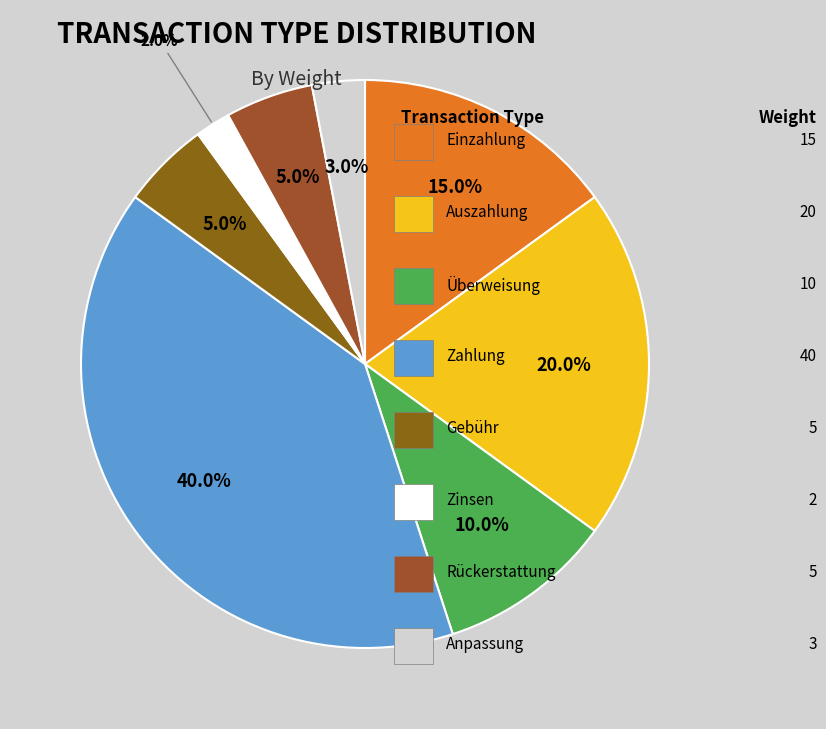

Count the number of slices in the pie.

8